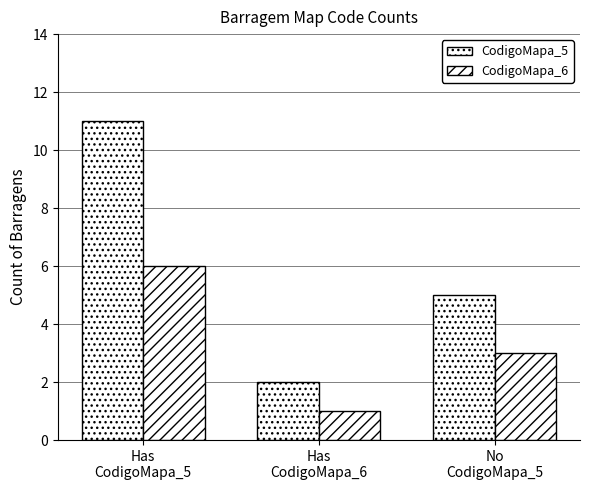

Which series has the largest total across all categories?

CodigoMapa_5